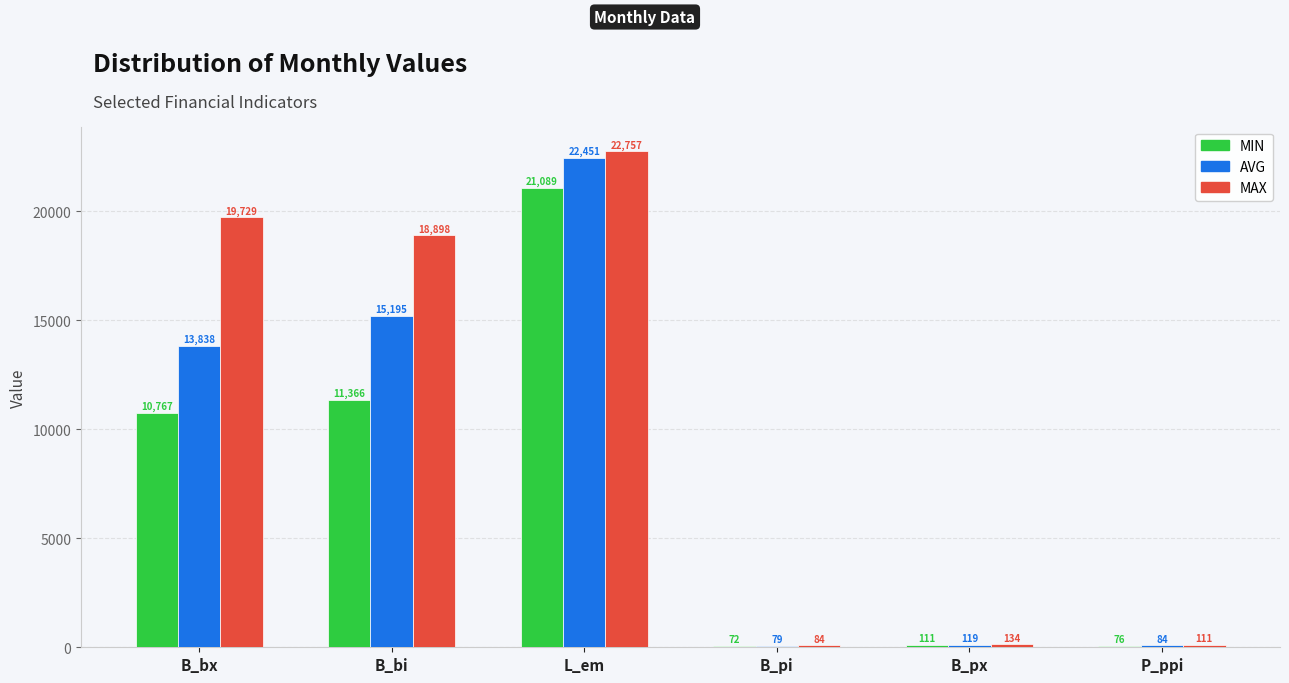

What is the total value across all series at L_em?

66297.3